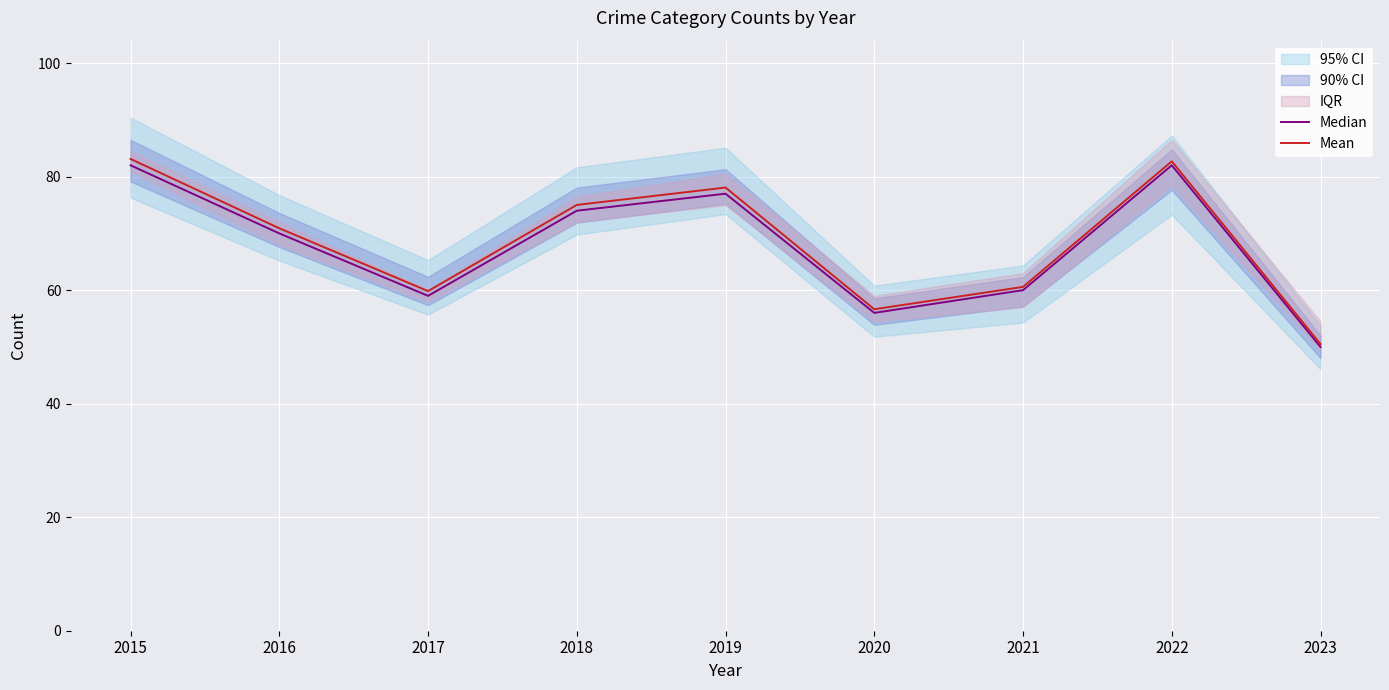

Reading left to right, extract all data points from this chart.

Median: 2015=82.0	2016=70.0	2017=59.0	2018=74.0	2019=77.0	2020=56.0	2021=60.0	2022=82.0	2023=50.0
Mean: 2015=83.1	2016=70.9	2017=59.8	2018=75.0	2019=78.1	2020=56.6	2021=60.6	2022=82.7	2023=50.5